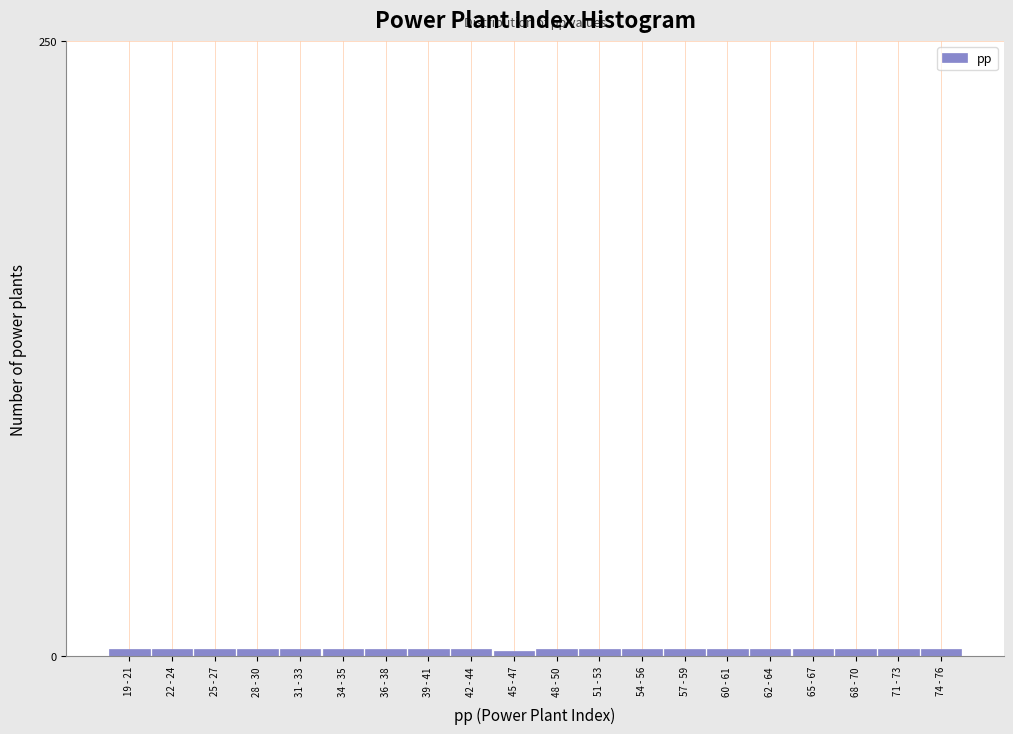

Reading right to left, list all the values displayed in this chart.

74 - 76=3	71 - 73=3	68 - 70=3	65 - 67=3	62 - 64=3	60 - 61=3	57 - 59=3	54 - 56=3	51 - 53=3	48 - 50=3	45 - 47=2	42 - 44=3	39 - 41=3	36 - 38=3	34 - 35=3	31 - 33=3	28 - 30=3	25 - 27=3	22 - 24=3	19 - 21=3